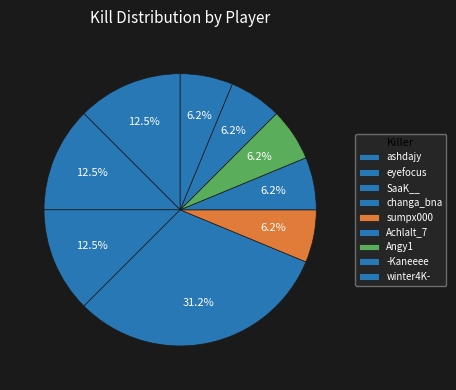

The sumpx000 slice represents 21% of the pie. True or false?

False